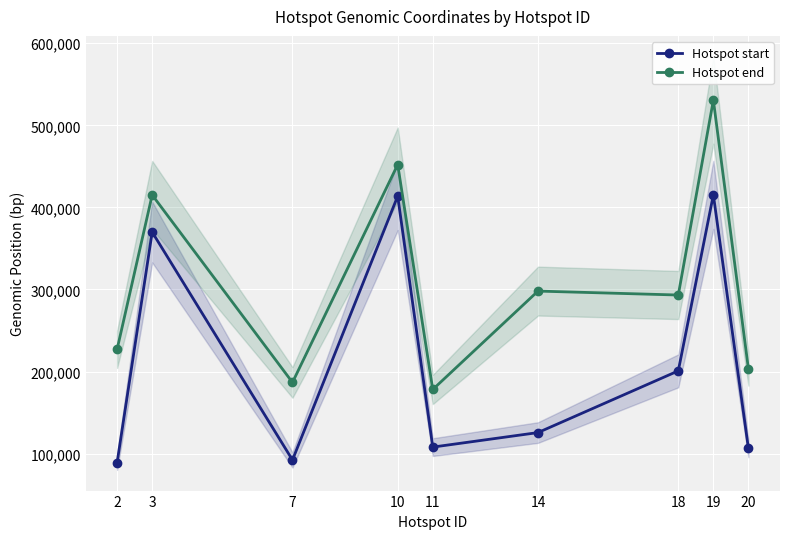

What is the difference between the maximum and minimum values in the Hotspot start series?

326296